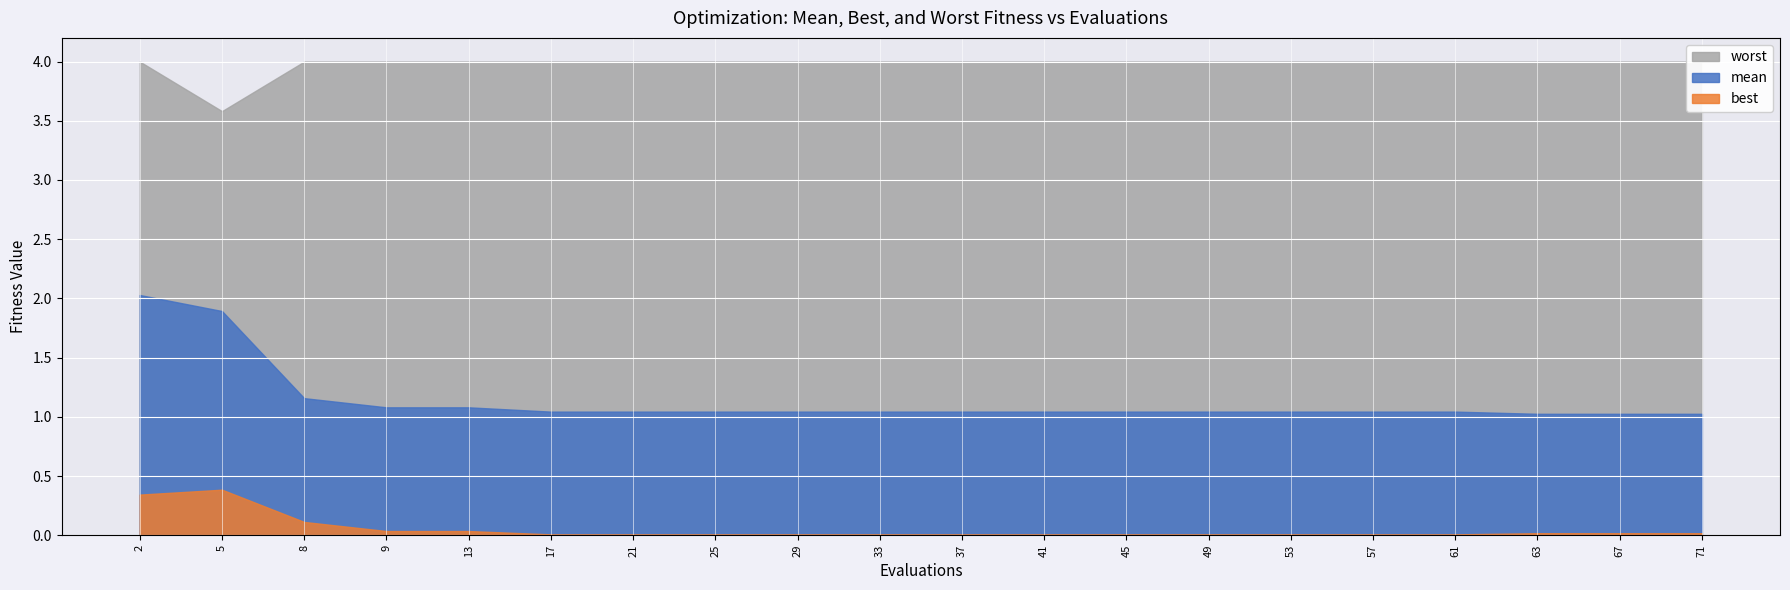

Which has a higher value, 71 or 49?

49